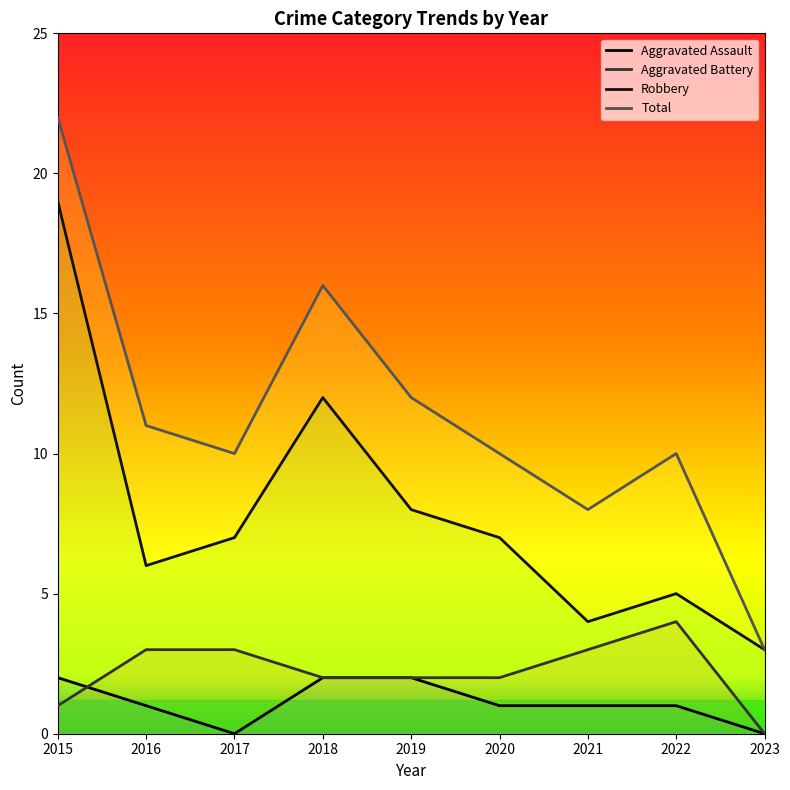

Count the number of categories in the chart.

9